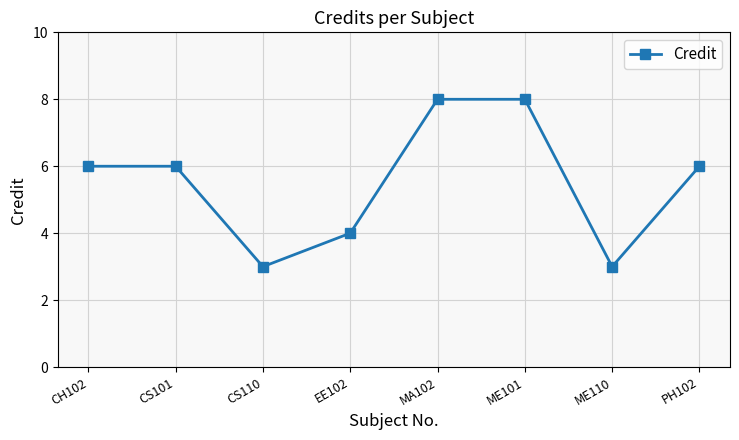

How many interior local valleys (lower than both neighbors) does the data have?

2